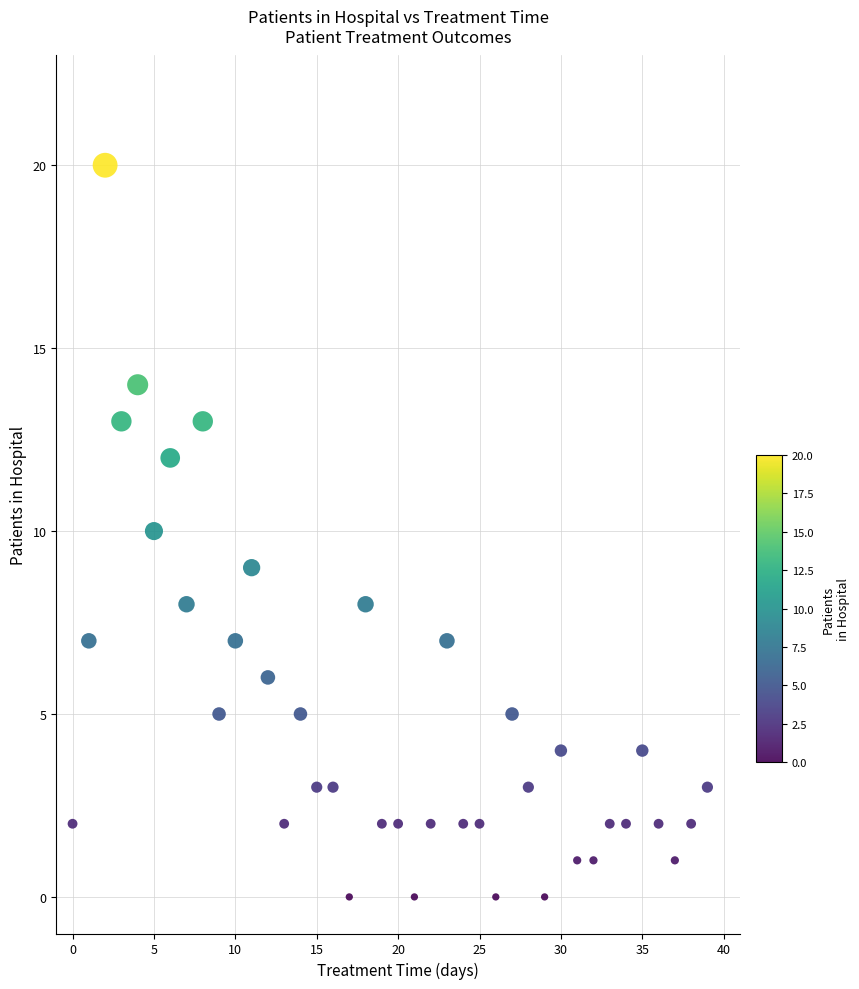

What is the range of Y values (max minus min)?

20